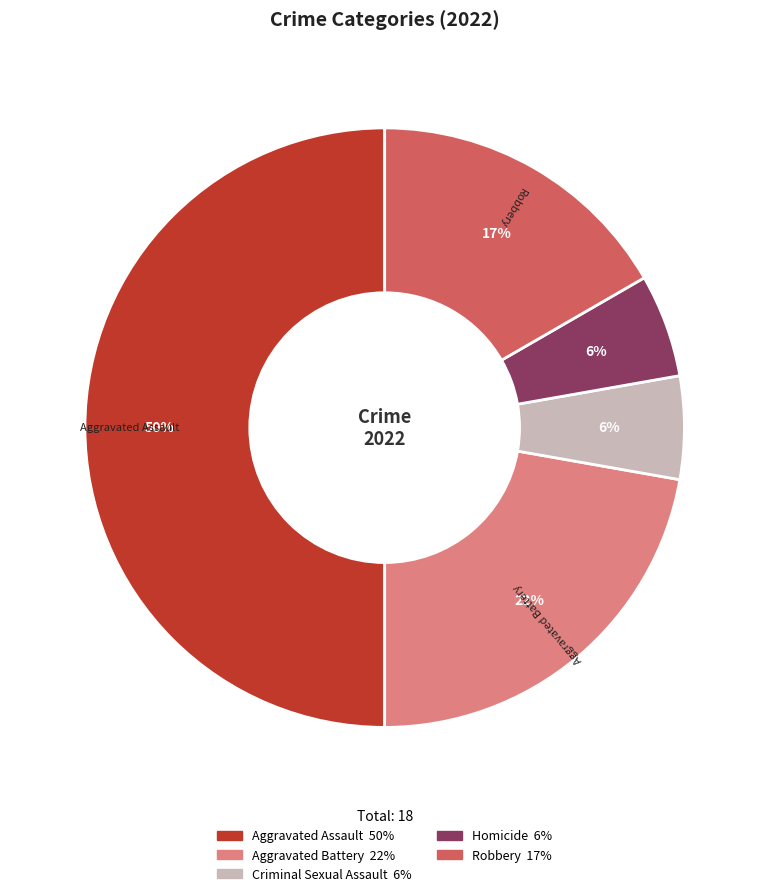

To the nearest percent, what is the average slice percentage?

20%